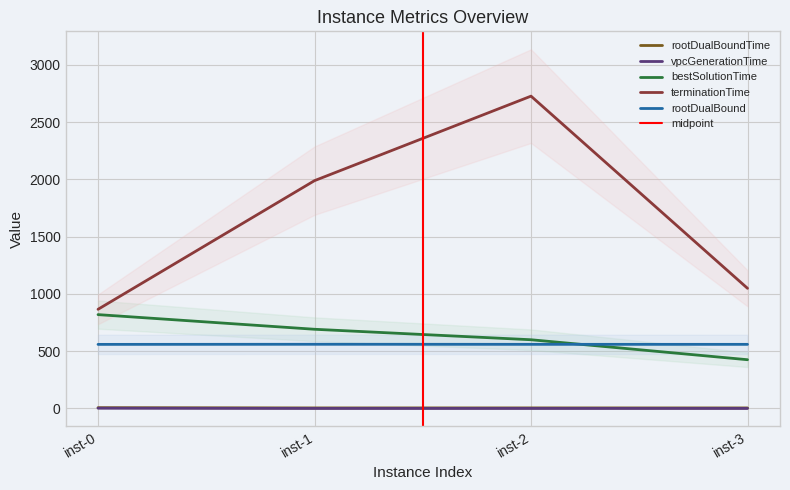

Is it true that rootDualBound equals 372.5 at inst-2?

False